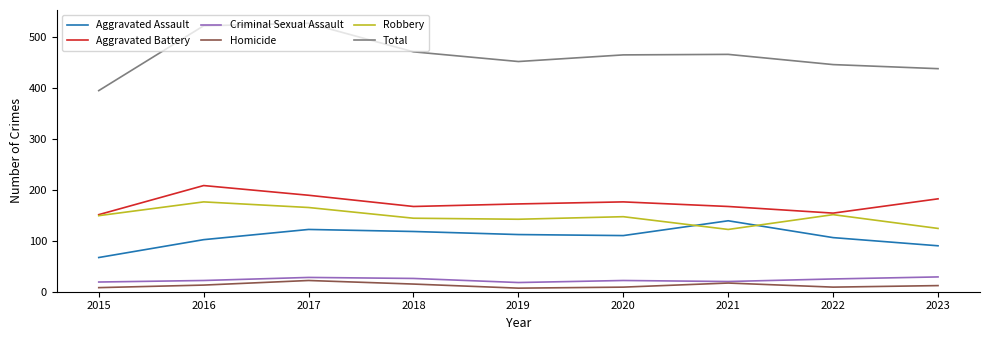

What is the spread (max minus min) of values at 2017?

504